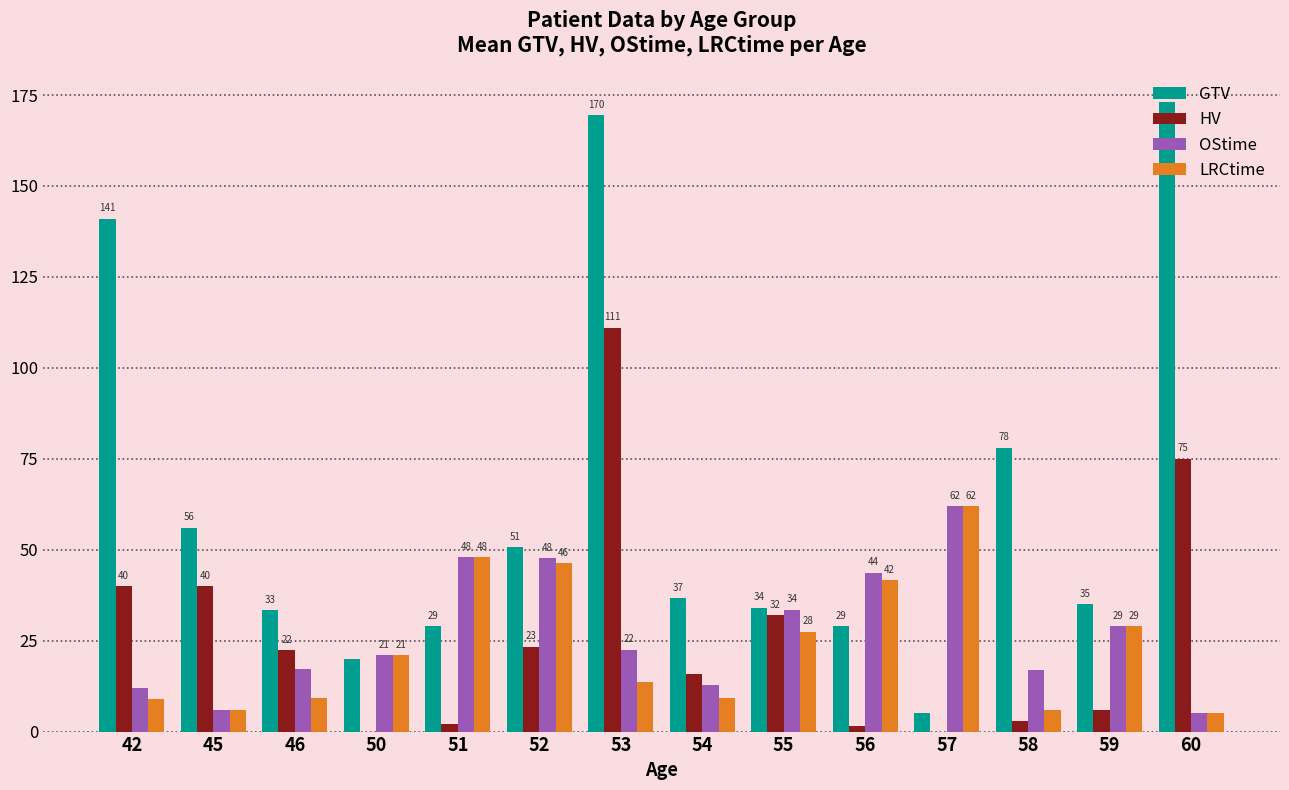

What is the greatest value displayed?

173.0